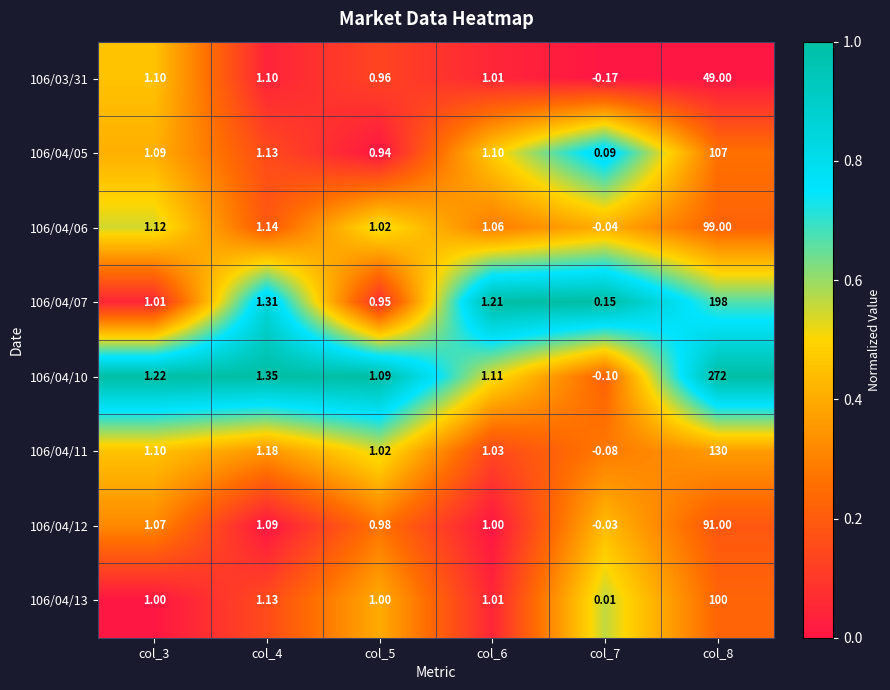

How many values in the 106/03/31 series exceed 1?

4